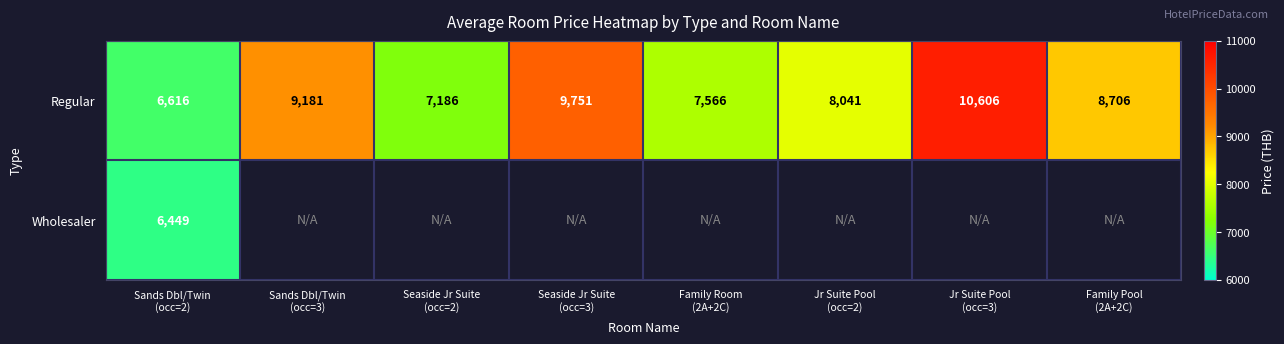

What is the average value of the Regular series?

8457